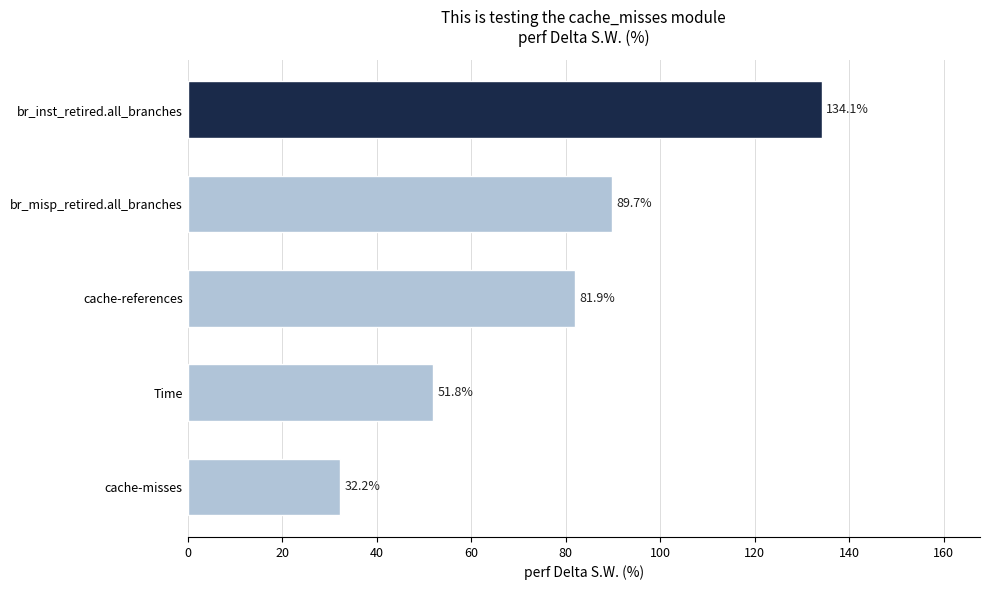

The chart shows a value of 24.4 at Time. True or false?

False